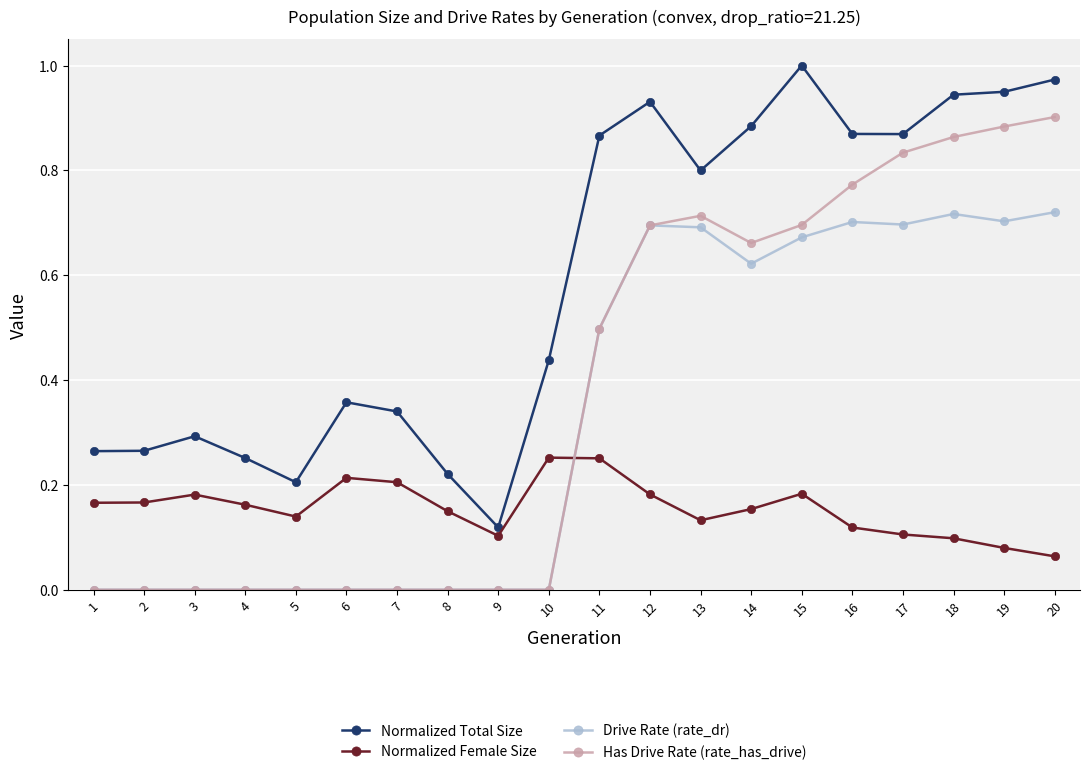

True or false: Normalized Female Size and Normalized Total Size intersect in this chart.

False